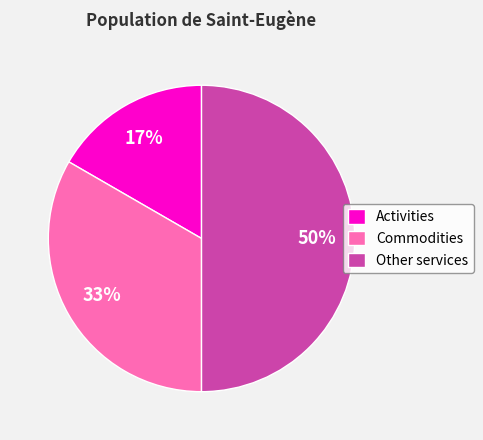

Does Commodities represent more than half of the total?

No